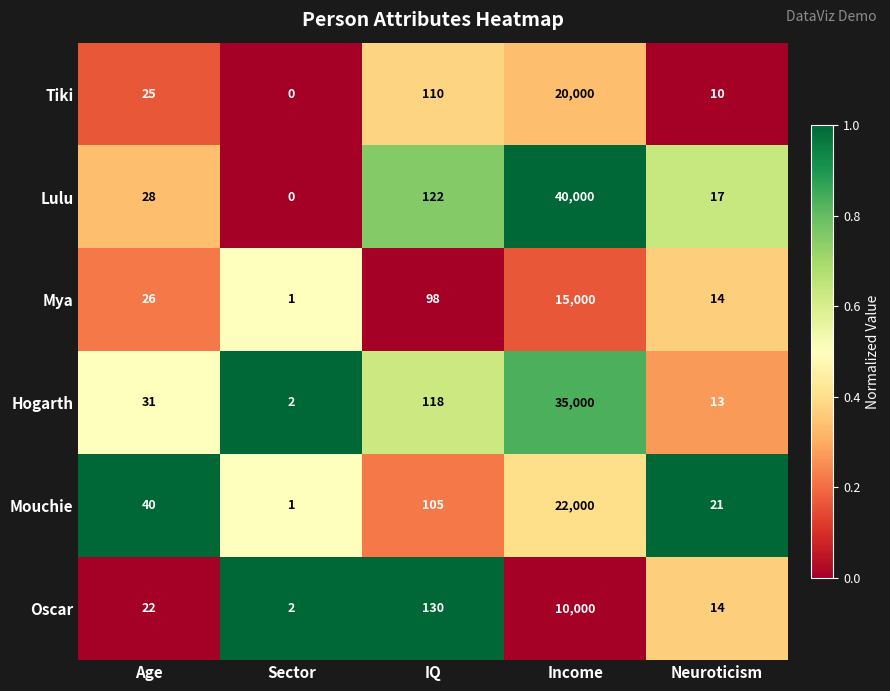

At Income, list the series in order from largest to smallest.

Lulu, Hogarth, Mouchie, Tiki, Mya, Oscar